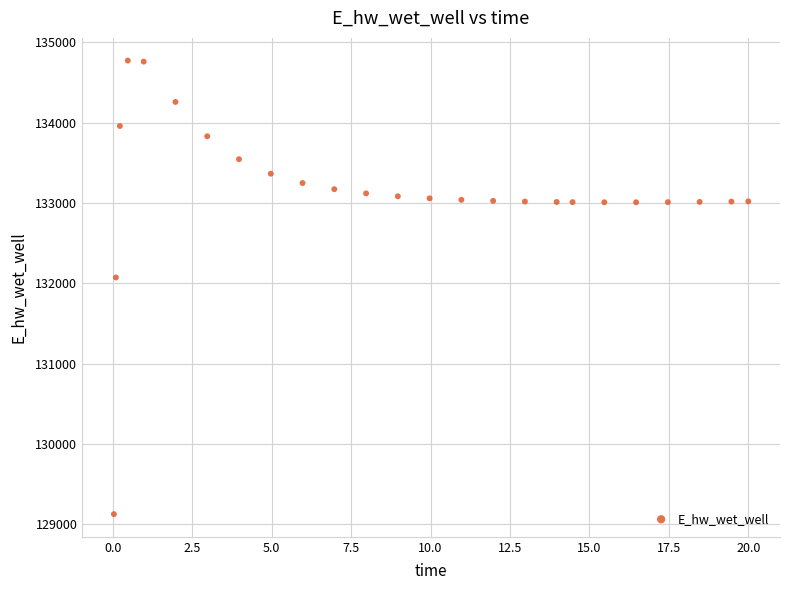

What is the range of X values (max minus min)?

20.0